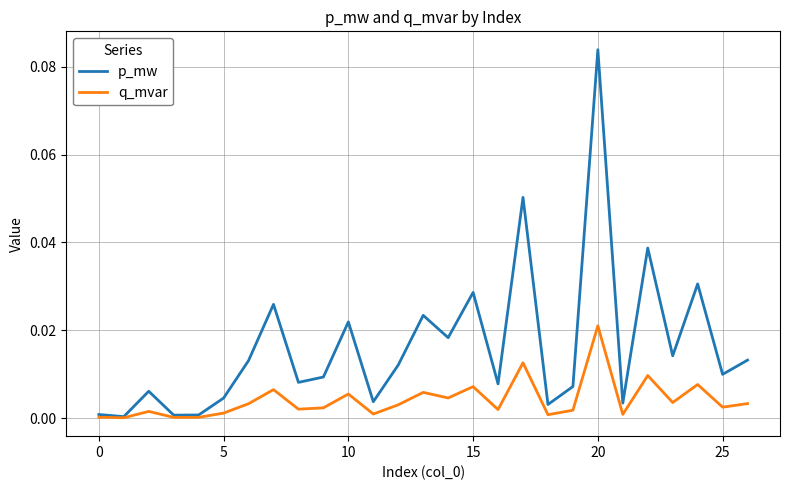

Which series has the largest total across all categories?

p_mw